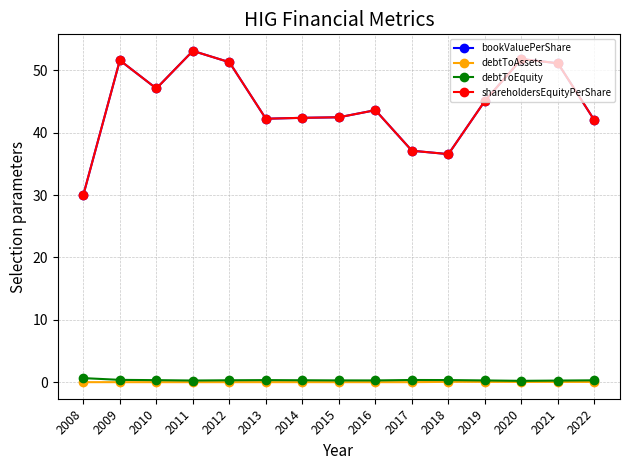

True or false: debtToEquity and bookValuePerShare cross at least once.

False